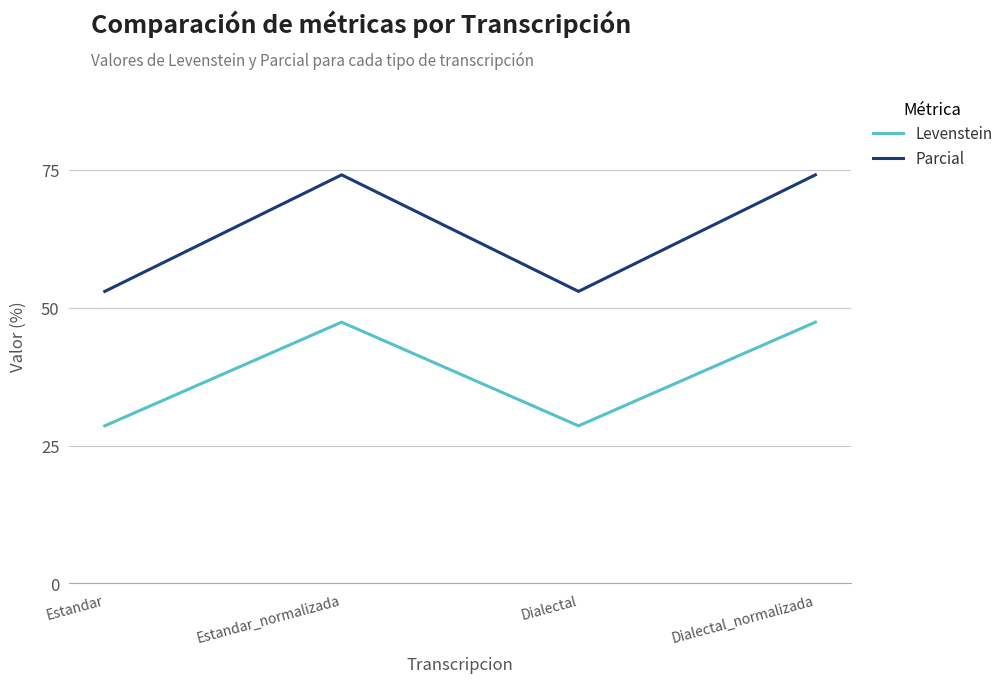

What is the difference between the second highest and second lowest values in the Parcial series?

21.1